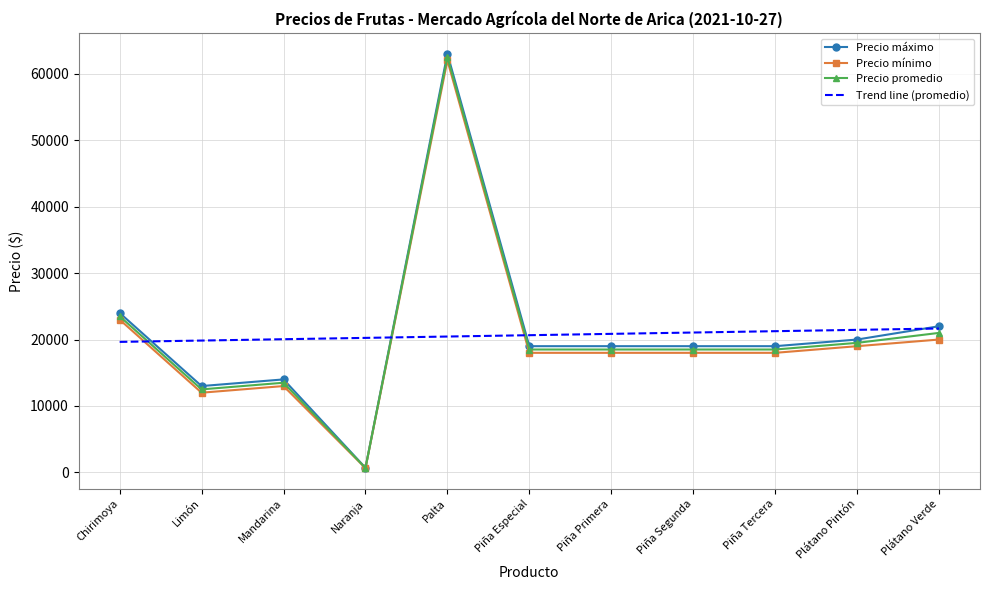

What is the total value across all series at Palta?

207950.9